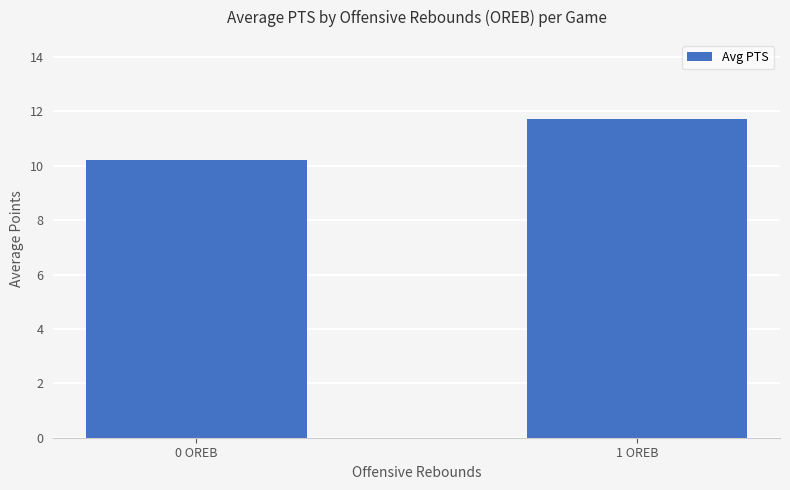

Reading right to left, what are all the values shown in this chart?

11.7	10.2